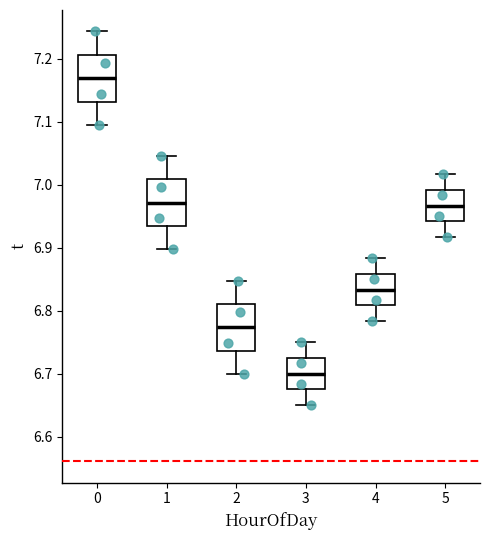

Where does the median line of the box at x = 3 sit on the y-axis? The values are not printed on the chart, so give them approximately, as read against the axis.

6.70